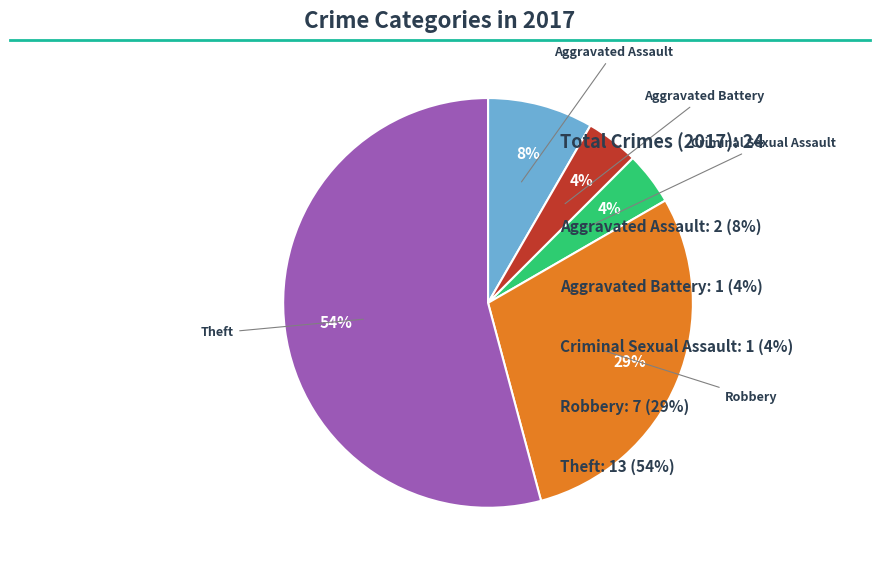

What is the majority slice?

Theft